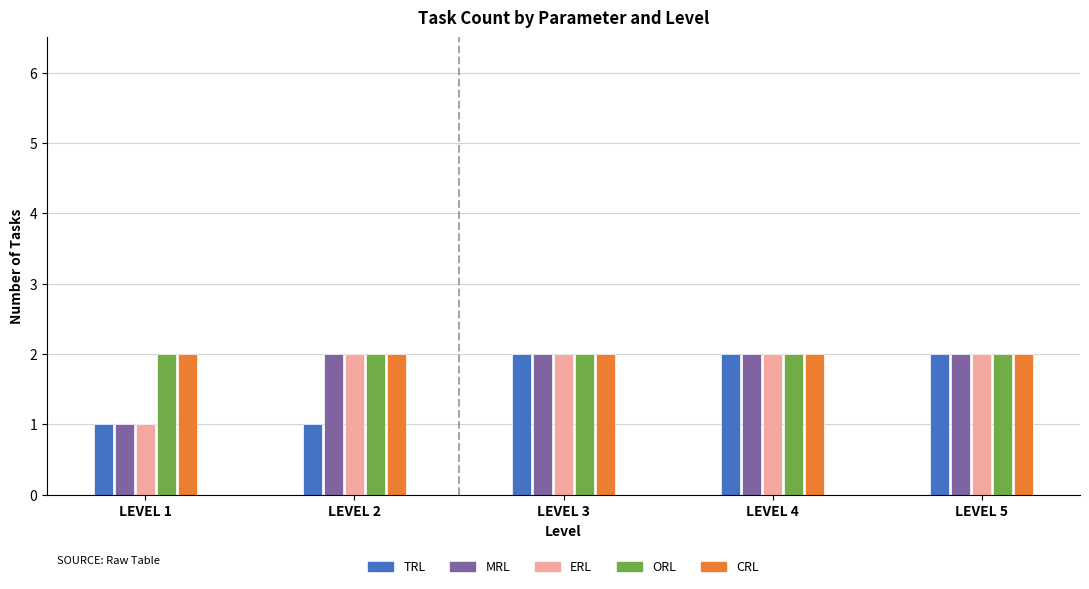

The ERL series shows 2 at LEVEL 3. True or false?

True